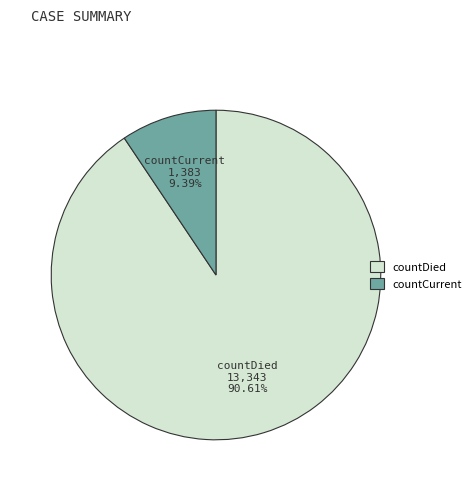

To the nearest percent, what is the average slice percentage?

50%